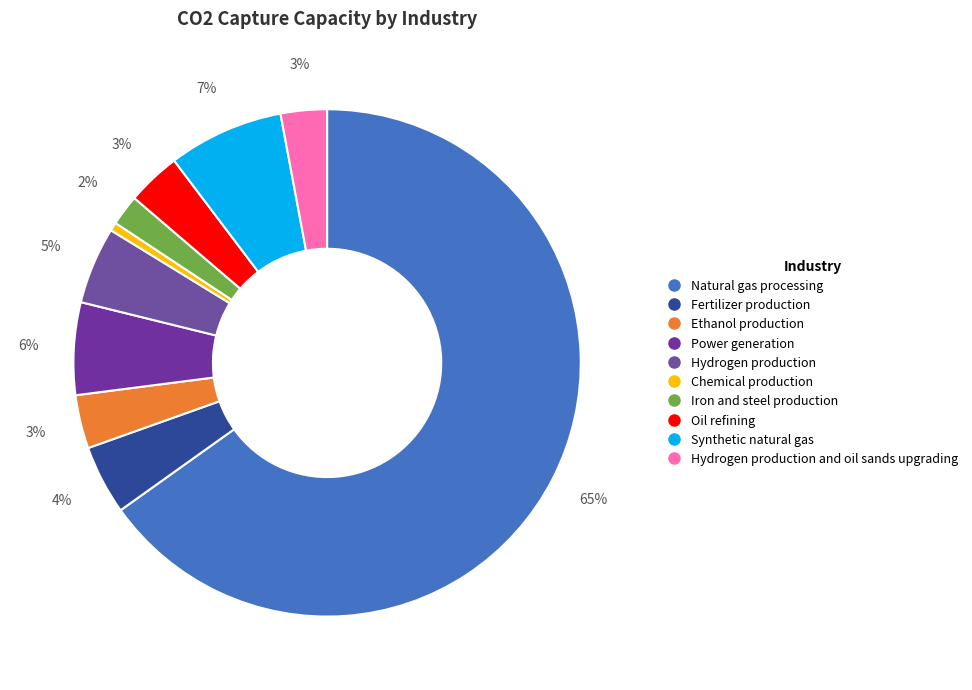

How many slices are in this pie chart?

10